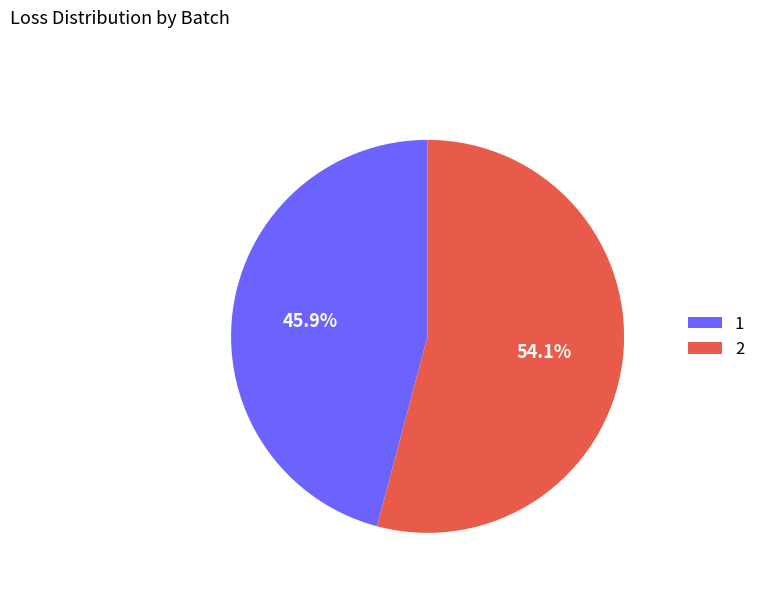

To the nearest percent, what is the combined percentage of 2 and 1?

100%